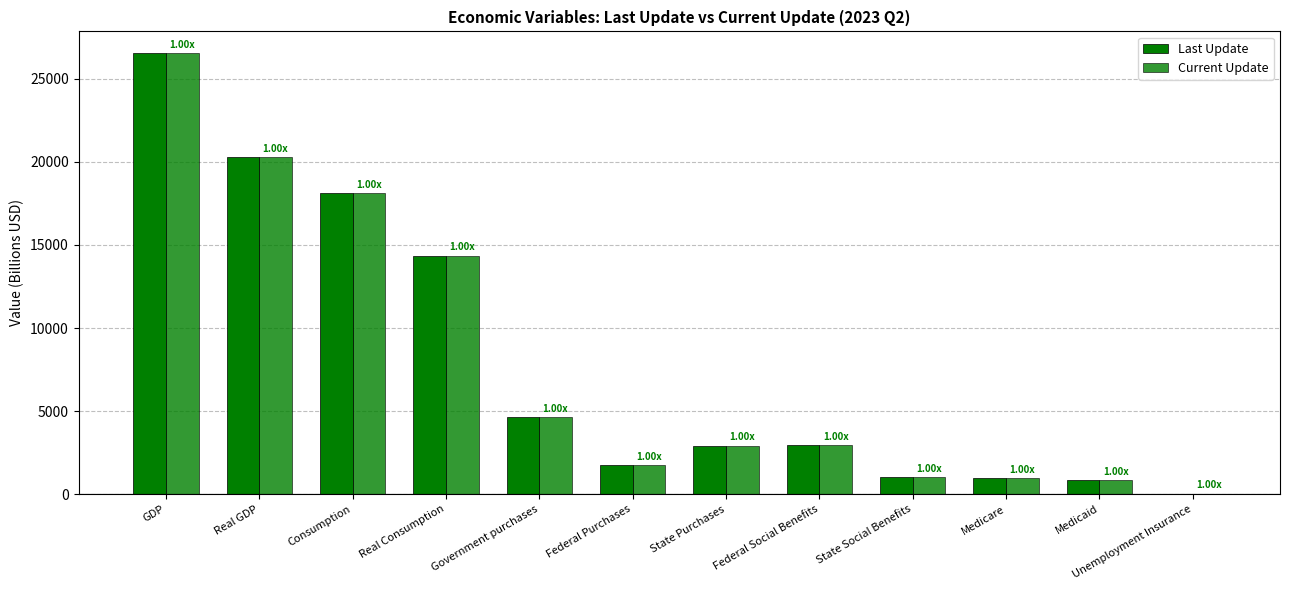

How many groups of bars are there?

12